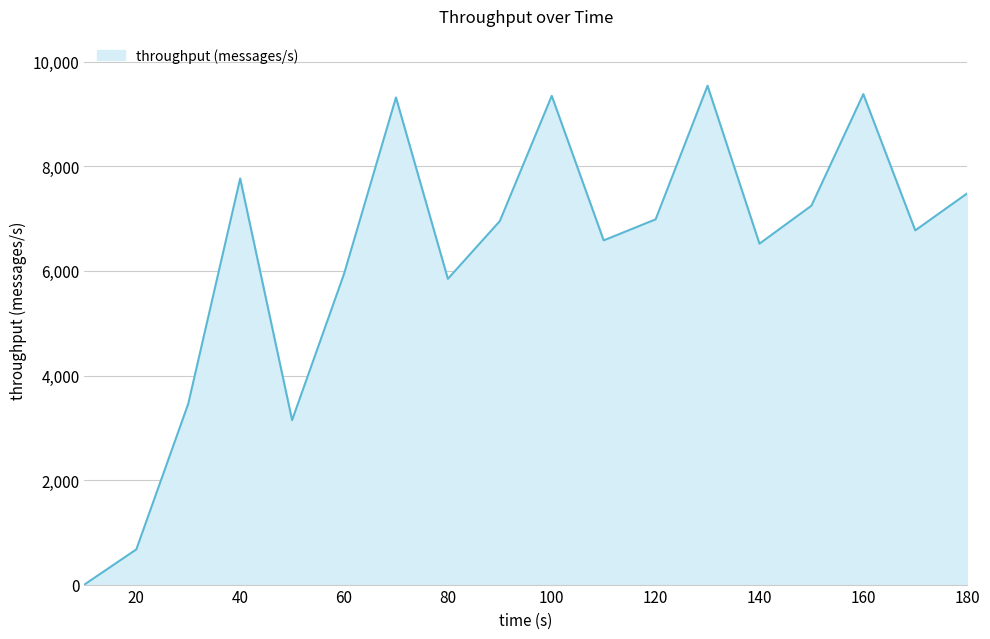

What is the greatest value displayed?

9543